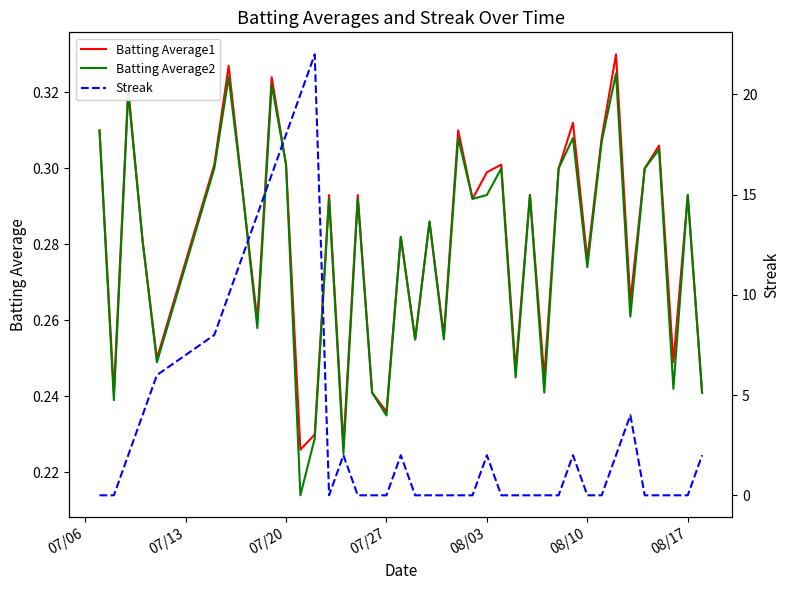

Which series has the widest spread of values?

Streak